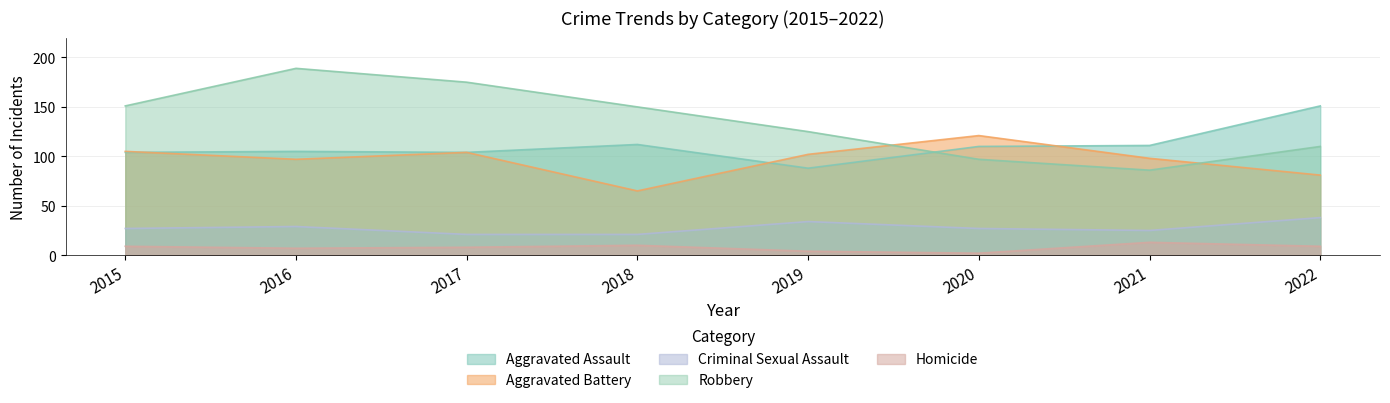

How many interior local peaks does the Aggravated Battery series have?

2